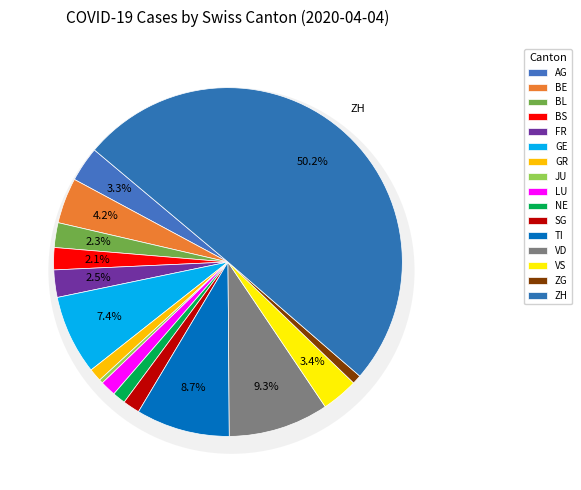

Does TI represent more than half of the total?

No